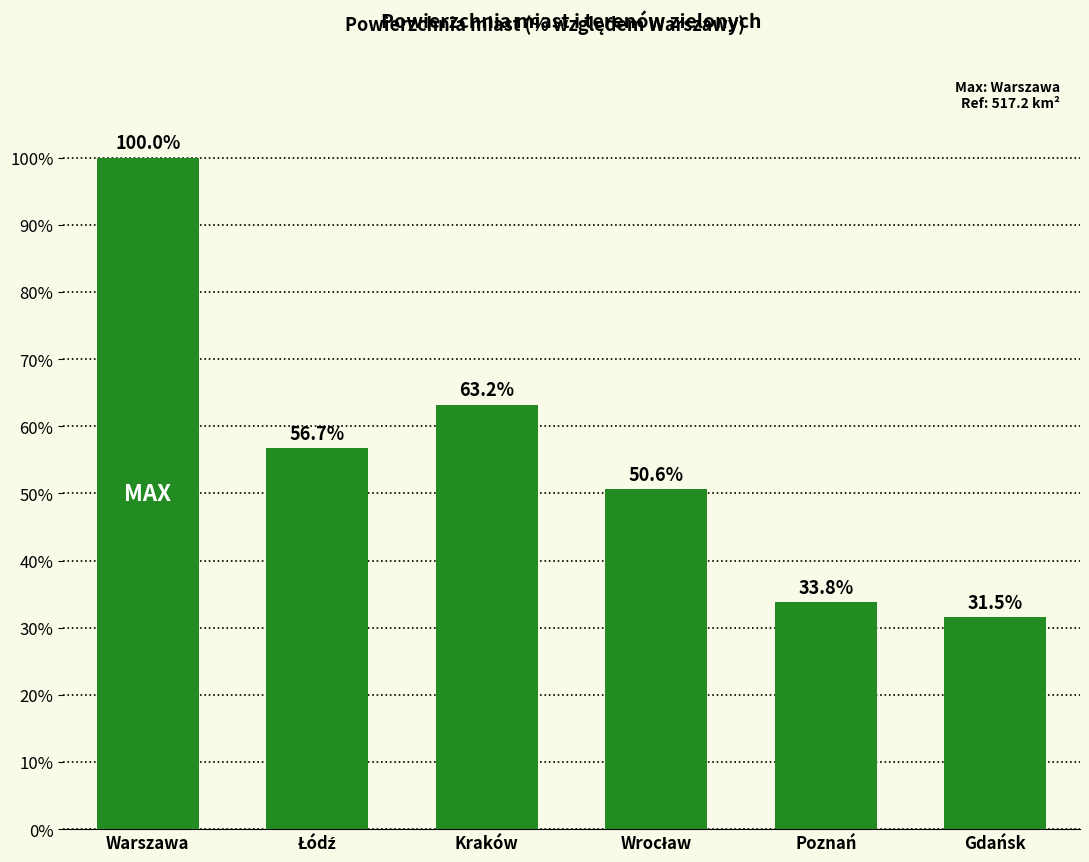

Reading left to right, list all the values displayed in this chart.

100.0	56.7	63.2	50.6	33.8	31.5